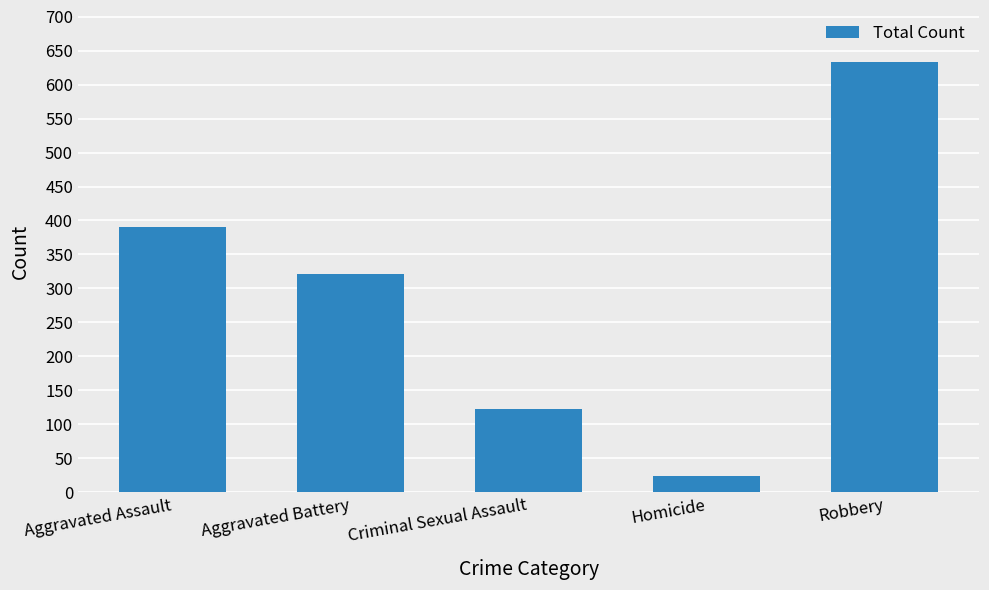

The chart shows a value of 24 at Homicide. True or false?

True